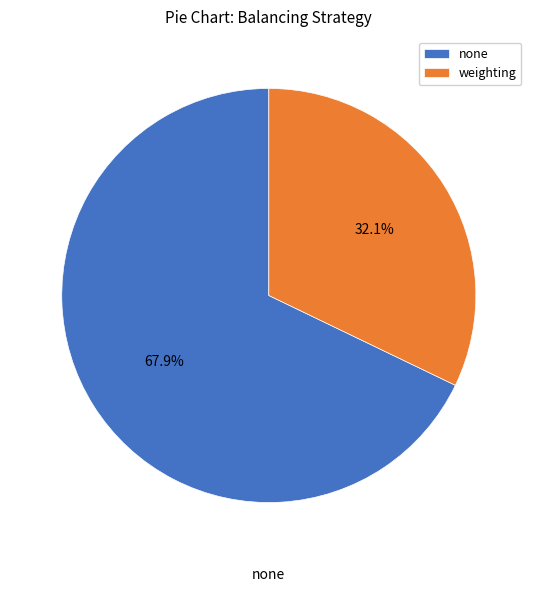

What is the ratio of the value at none to the value at weighting?

2.1